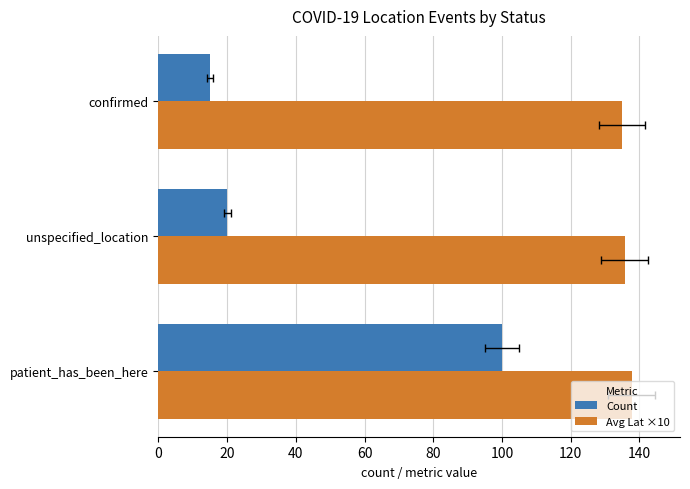

Reading right to left, what are all the values shown in this chart?

Count: 15.0	20.0	100.0
Avg Lat ×10: 135.1	135.8	137.7